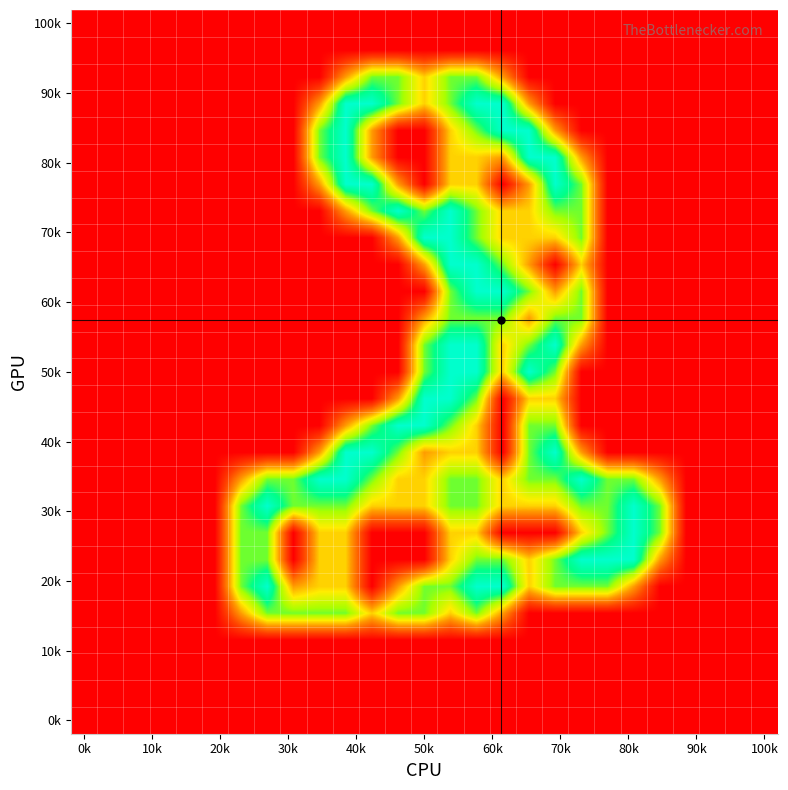

How many categories are shown in the chart?

27